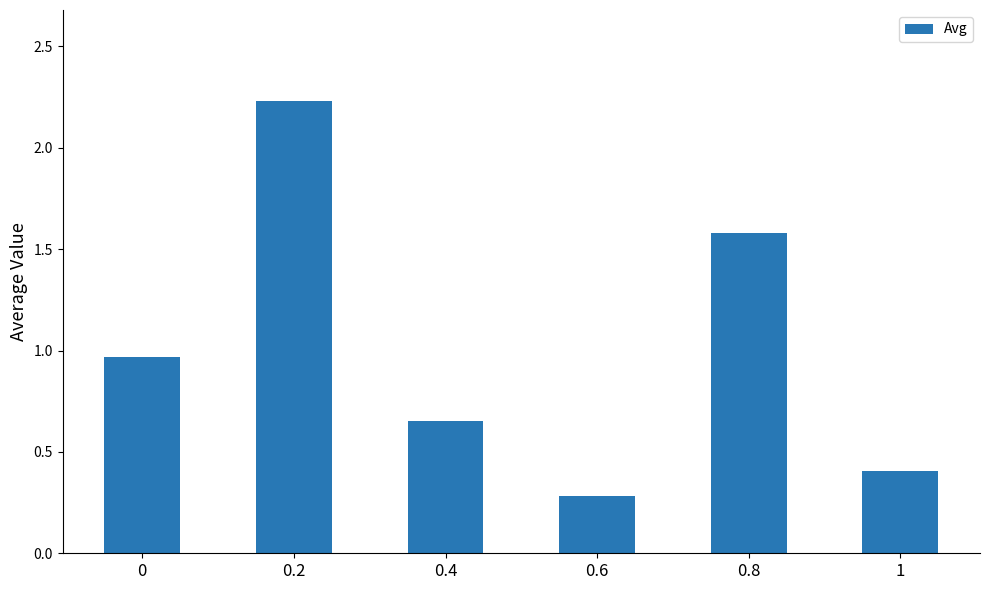

Which label corresponds to the smallest value in the chart?

0.6